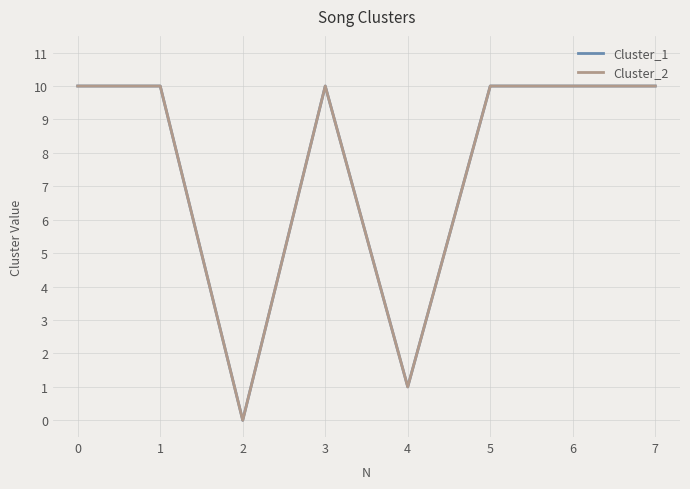

Which series has the largest total across all categories?

Cluster_1